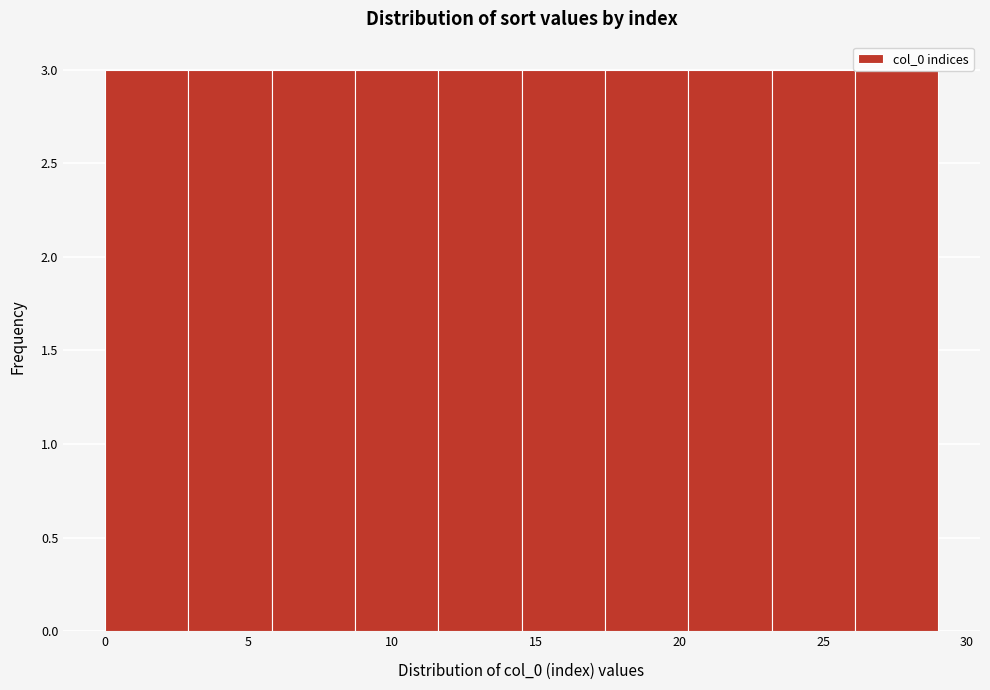

What is the height of the bar covering 0.0 to 2.9 on the x-axis? Neither the bar edges nor the heights are printed on the chart, so give them approximately, as read against the axes.

3